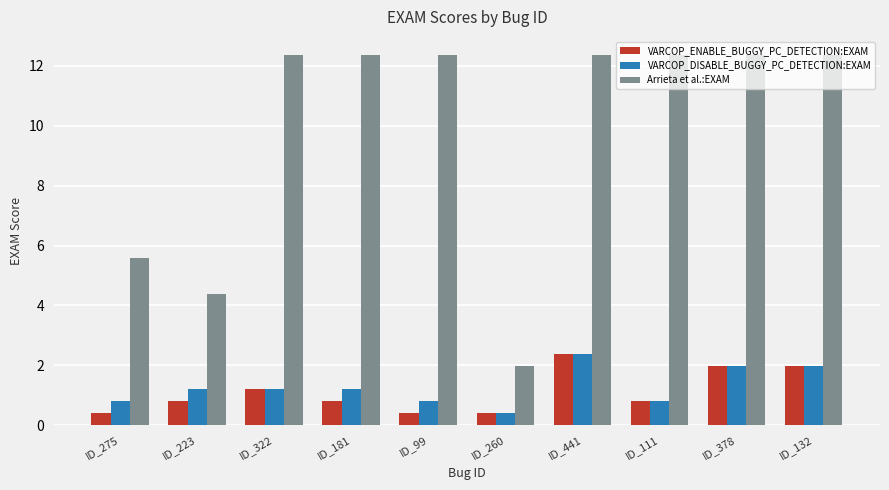

Which series has the largest total across all categories?

Arrieta et al.:EXAM